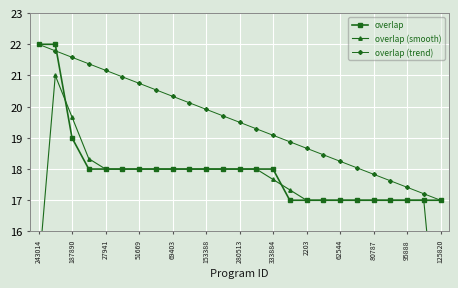

The value of overlap (trend) at 13 is 19.3. True or false?

True